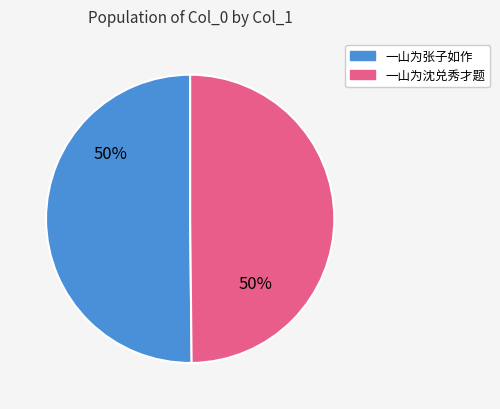

Combined, do 一山为张子如作 and 一山为沈兑秀才题 account for over 50%?

Yes